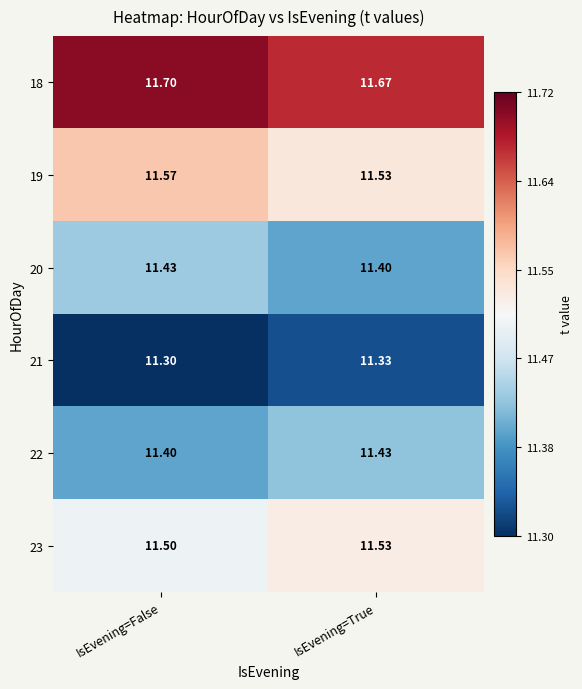

At how many categories does at least one series exceed 11?

2